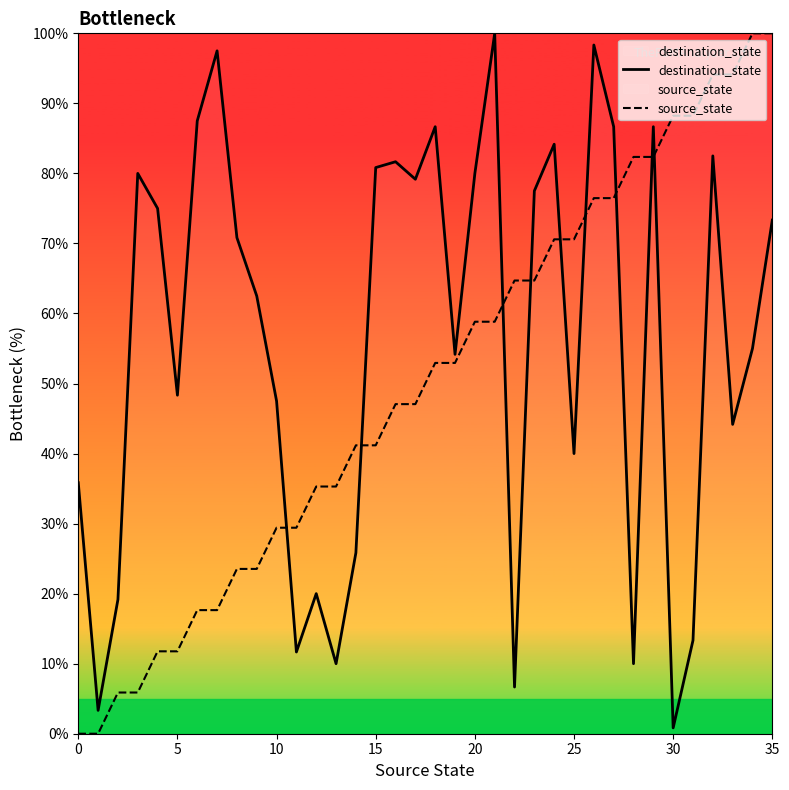

Between 19 and 34, which series saw the biggest shift?

source_state